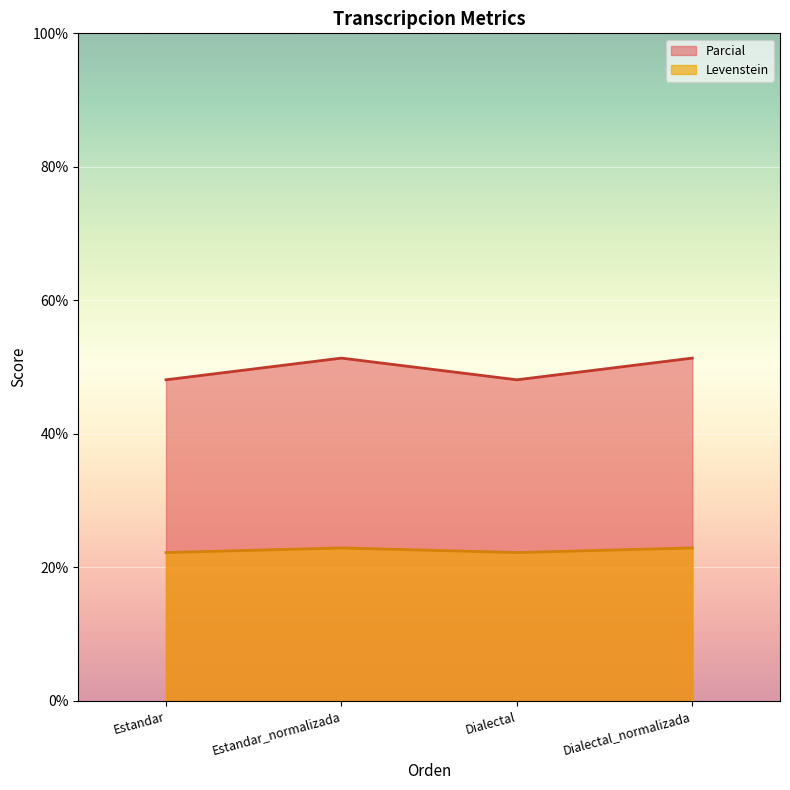

Between Dialectal_normalizada and Dialectal, which is larger?

Dialectal_normalizada